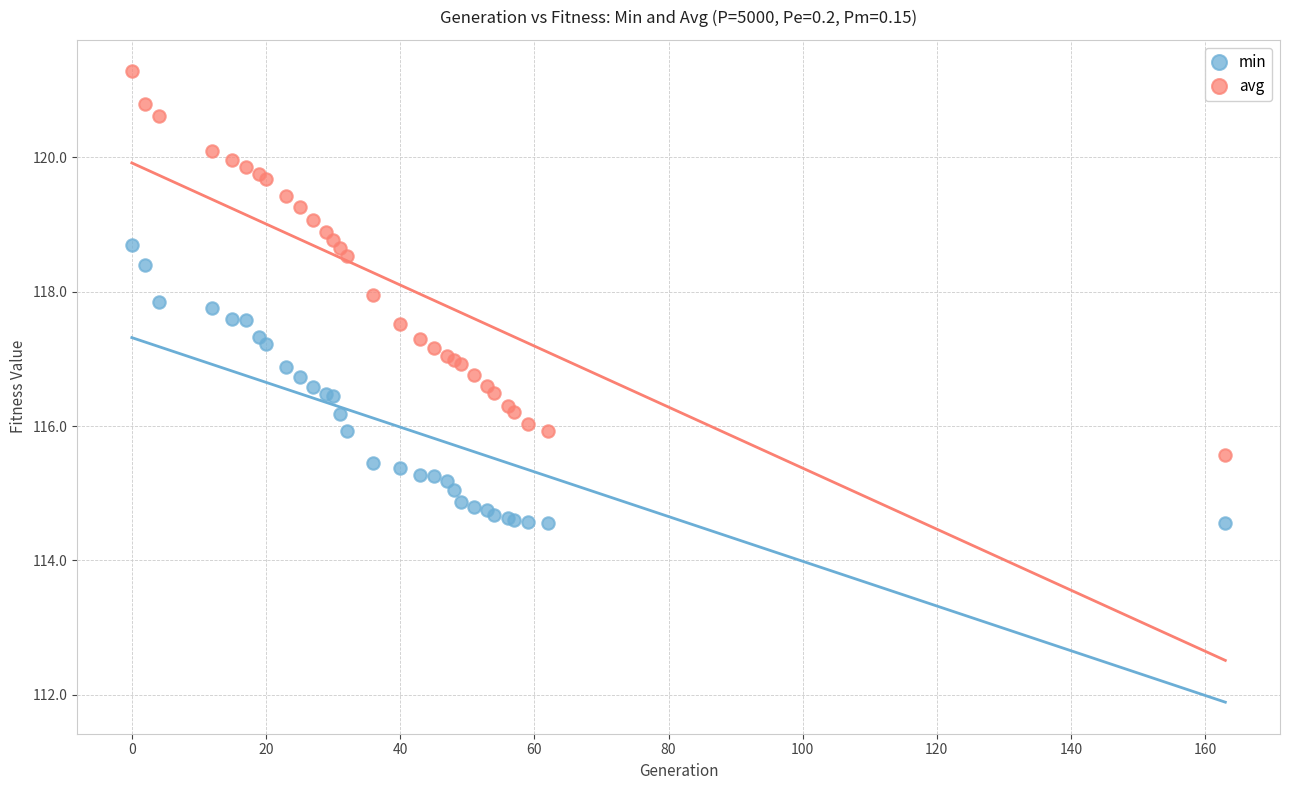

Which series has the widest spread of Y values?

avg